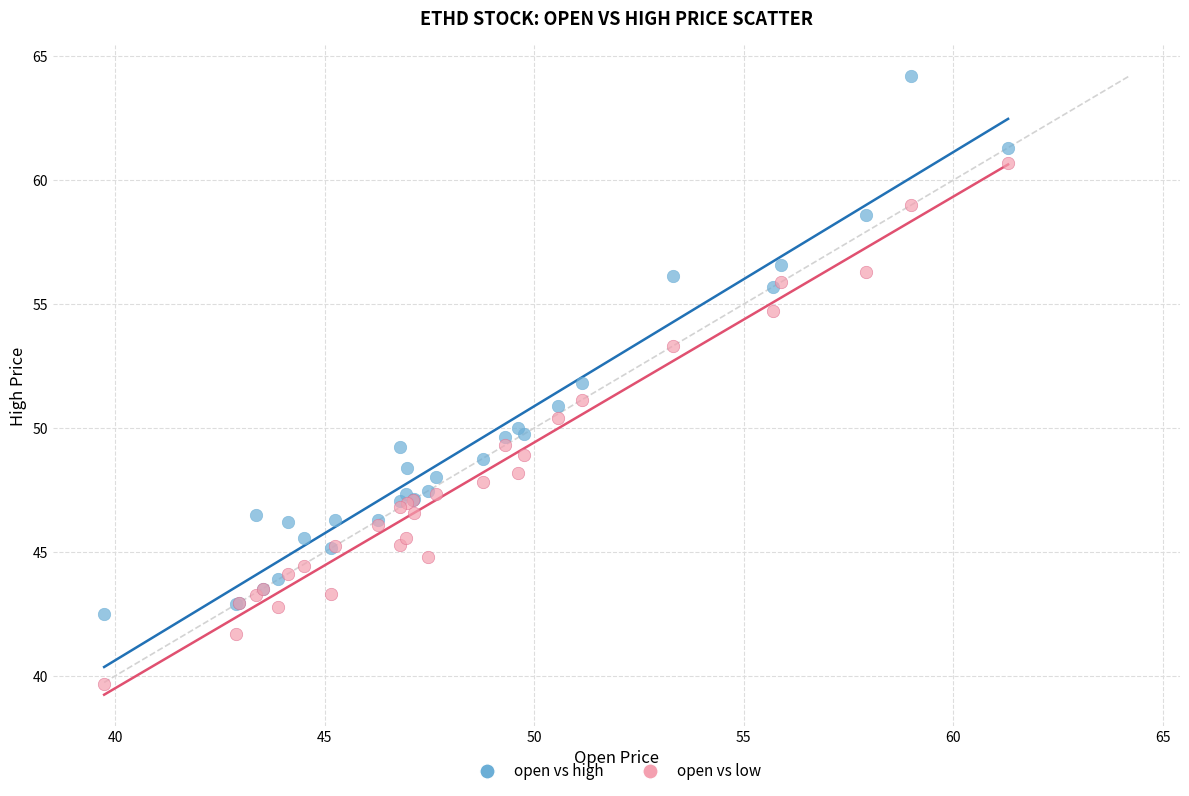

Which series has the largest Y range (max minus min)?

open vs high